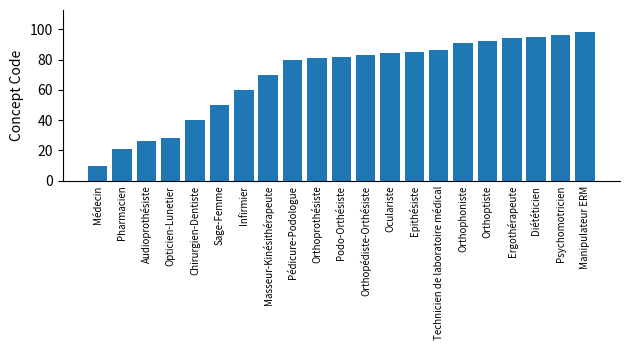

What is the average value?

69